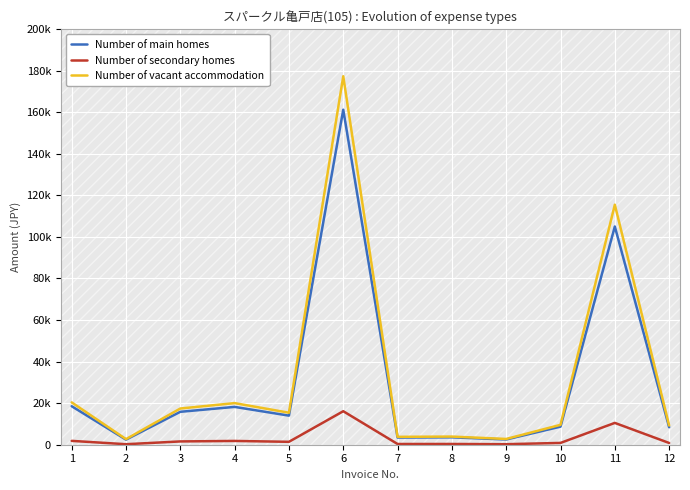

What is the sum of all Number of vacant accommodation values?

398021